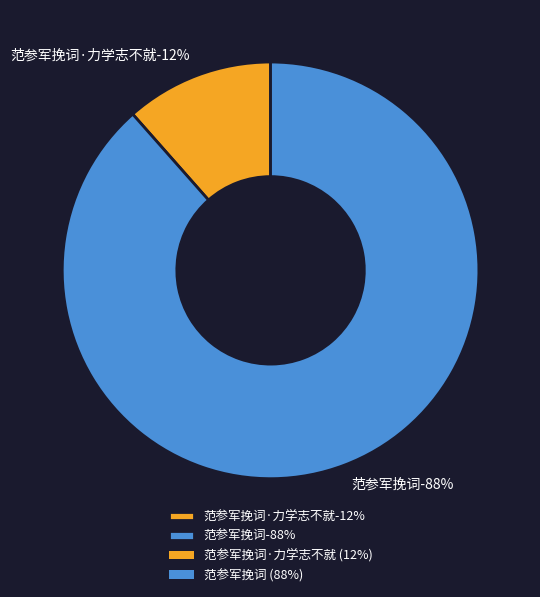

Rank the categories by value from lowest to highest.

范参军挽词·力学志不就, 范参军挽词